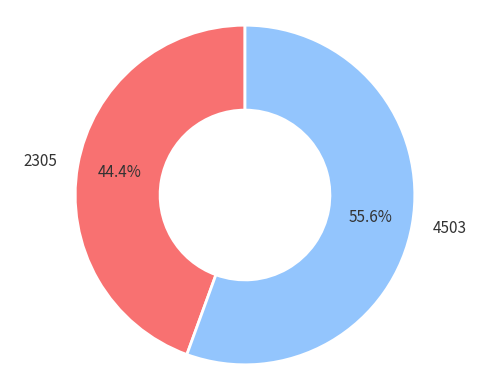

What is the smallest slice in the pie chart?

2305